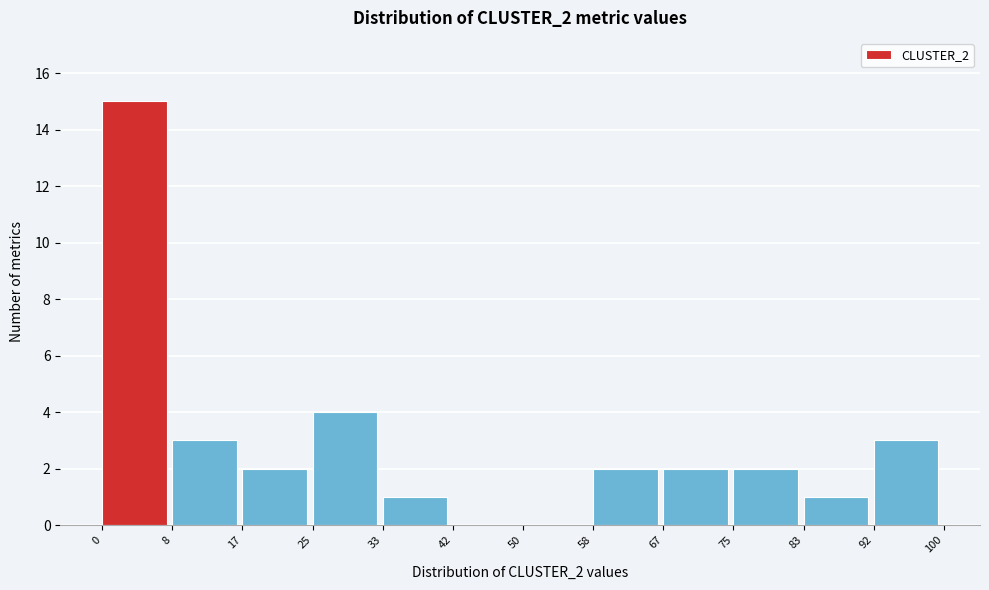

Reading left to right, list every bar in this chart as the range it spans on the x-axis followed by its height. The values are not printed on the chart, so give them approximately, as read against the axis.

0 to 8: 15
8 to 17: 3
17 to 25: 2
25 to 33: 4
33 to 42: 1
42 to 50: 0
50 to 58: 0
58 to 67: 2
67 to 75: 2
75 to 83: 2
83 to 92: 1
92 to 100: 3